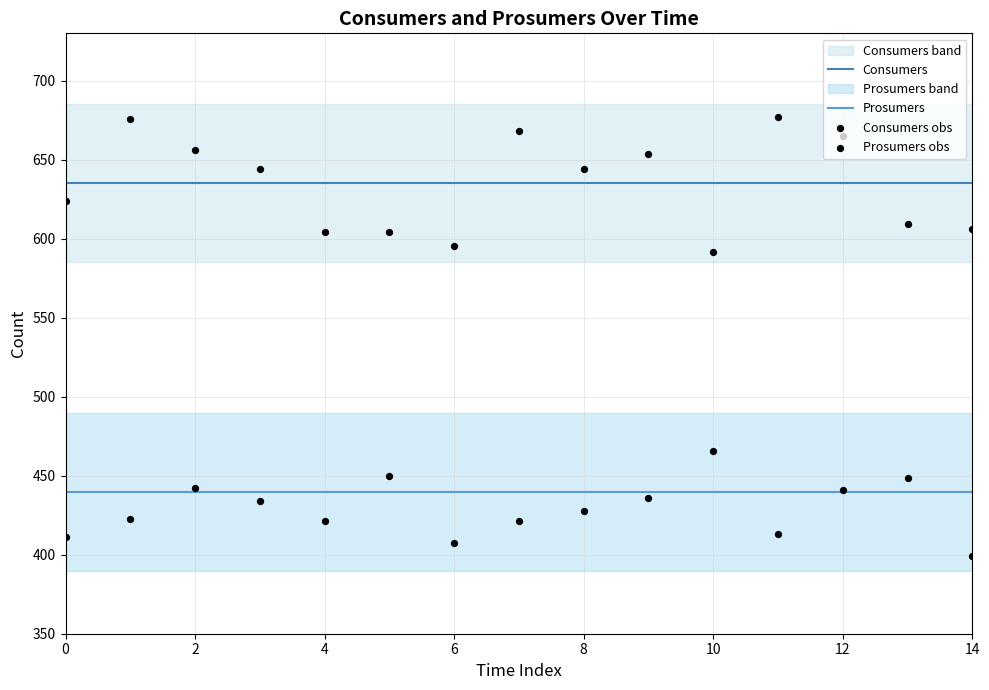

What is the total value across all series at 14?

2164.2